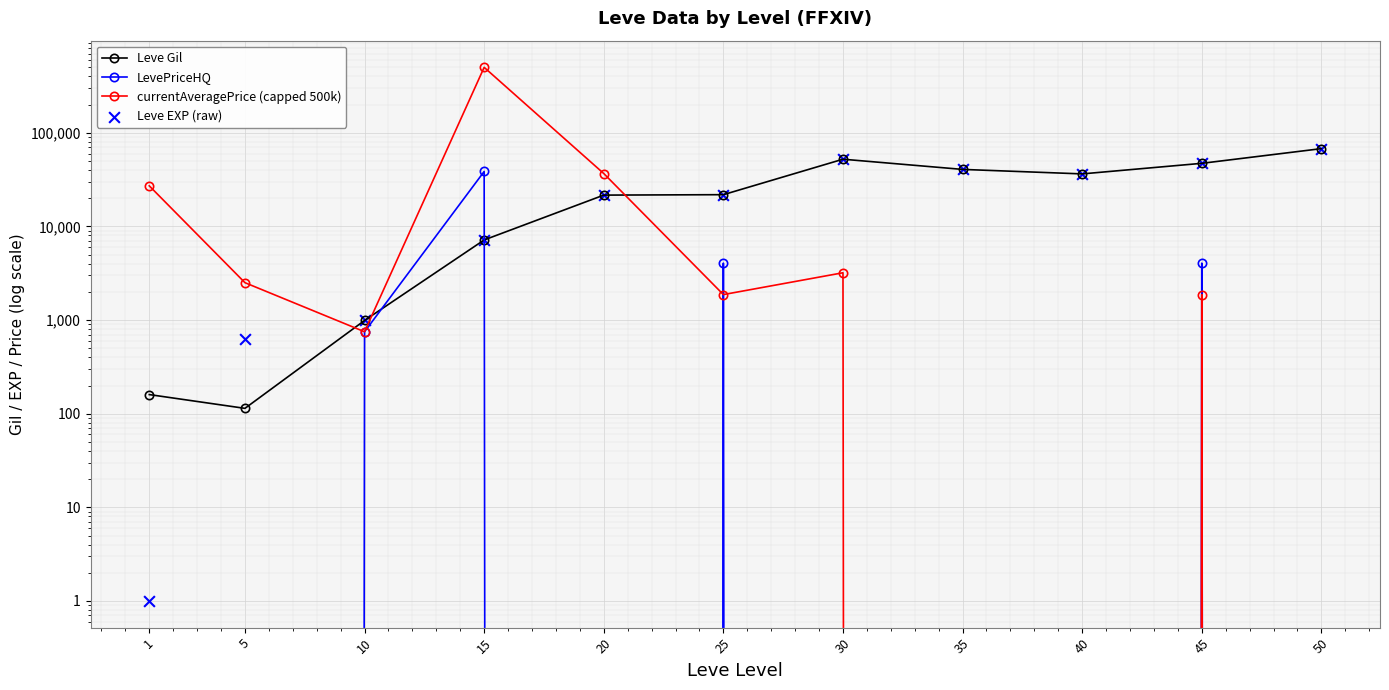

What is the total value across all series at 50?

135460